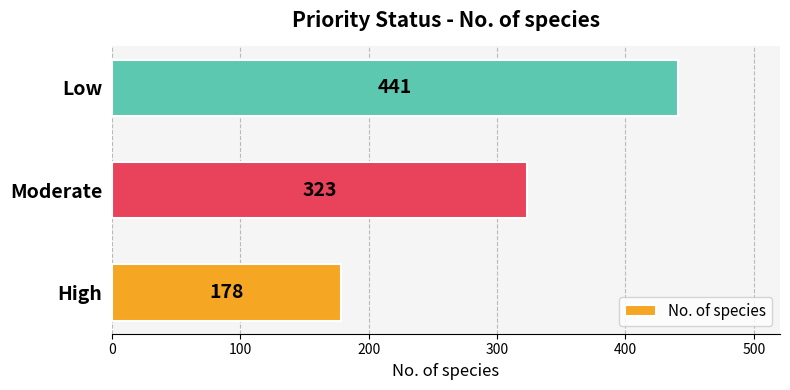

Between Low and Moderate, which is larger?

Low